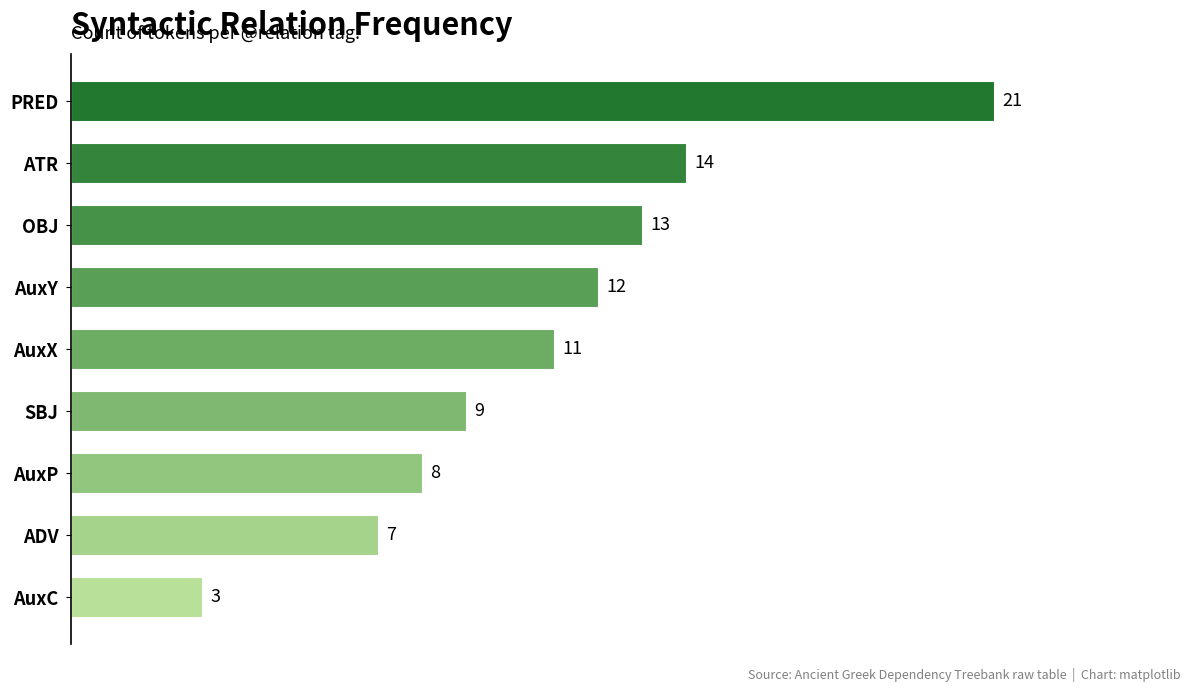

What is the minimum value shown in the chart?

3